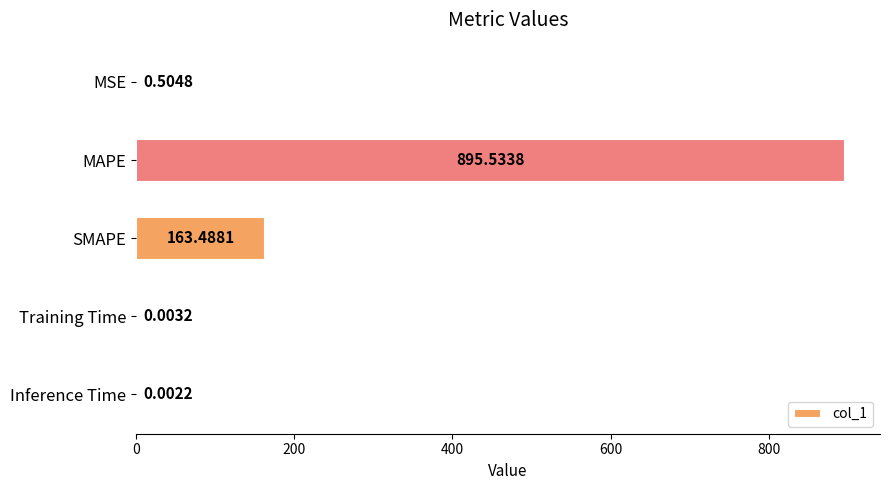

Which has a higher value, MAPE or SMAPE?

MAPE